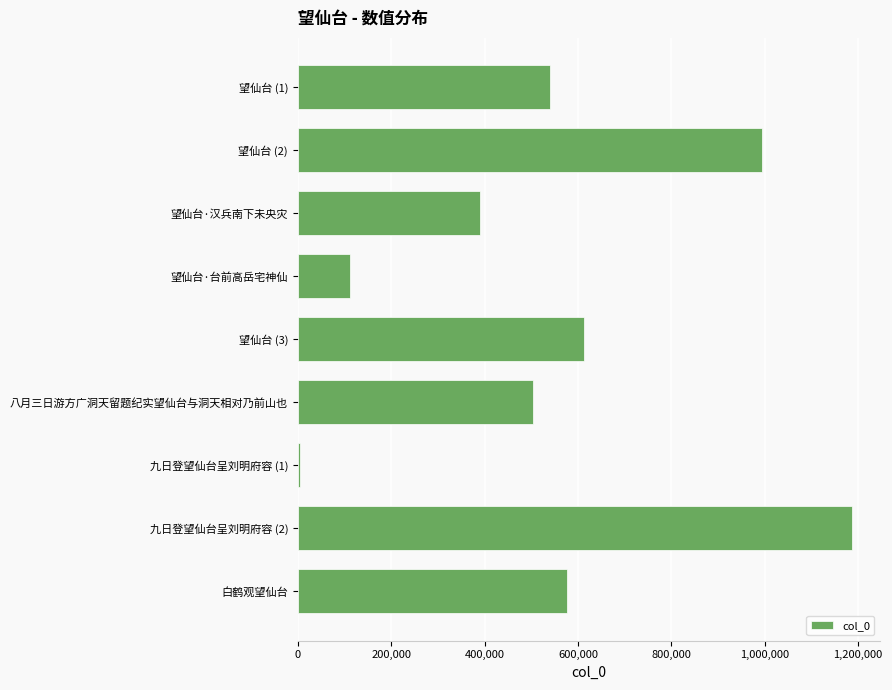

What is the difference between the second highest and second lowest values?

884031